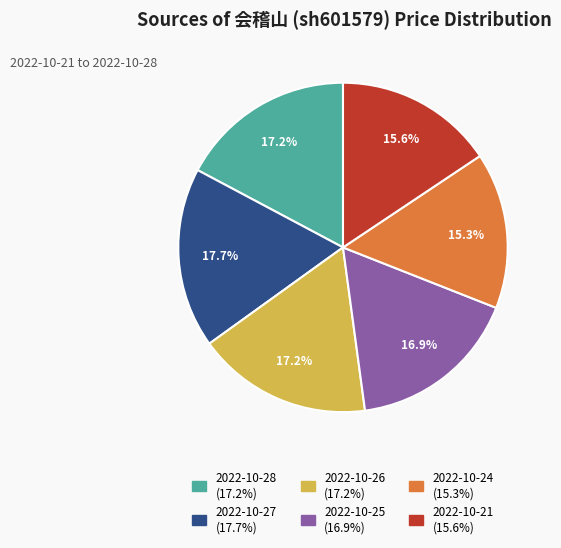

How many slices are in this pie chart?

6